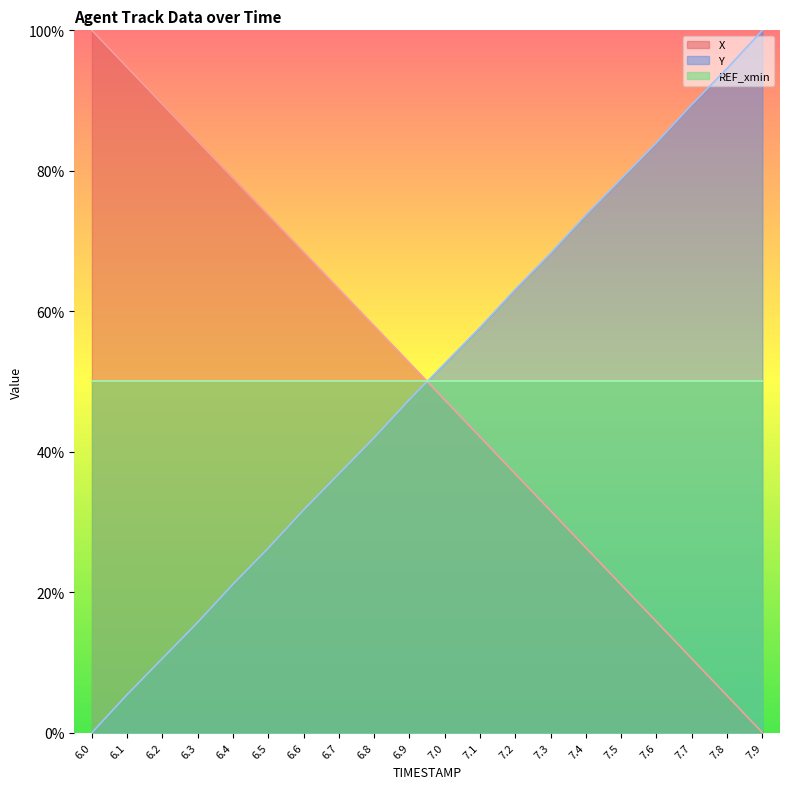

Does the chart display data point markers on the line(s)?

No